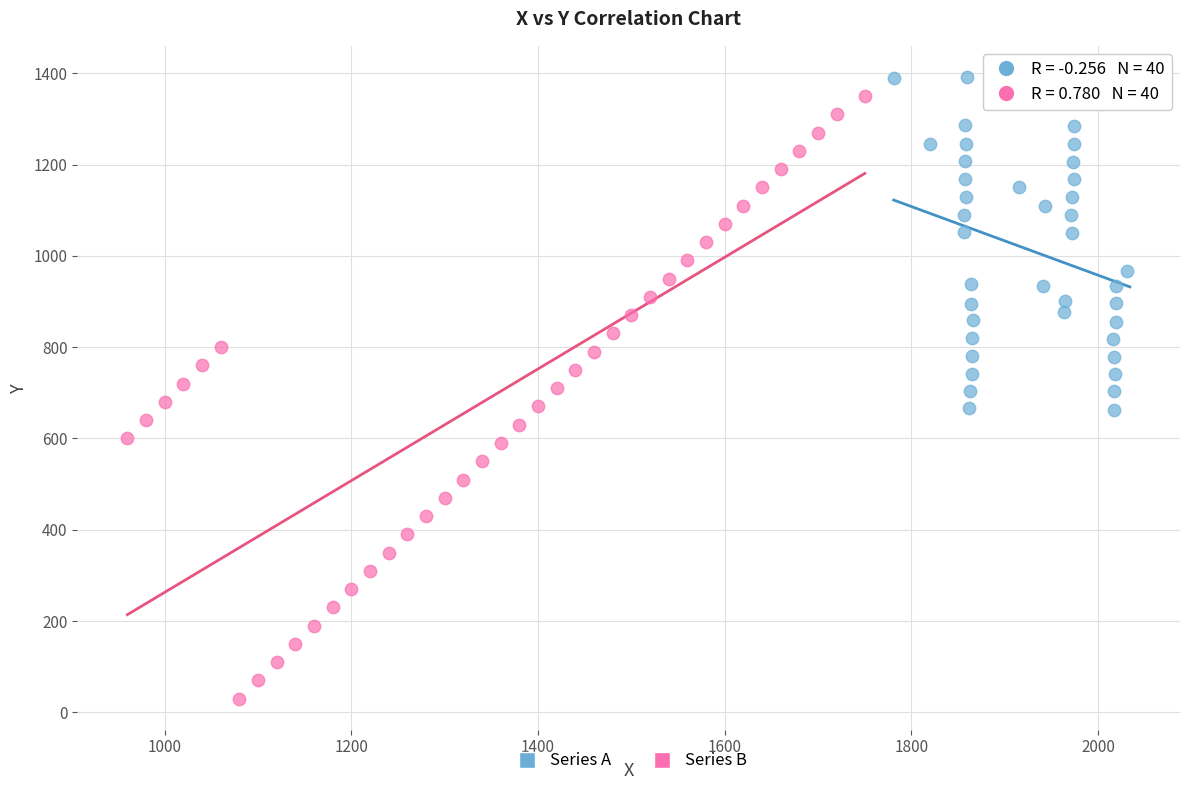

Which series reaches the minimum Y coordinate?

Series B